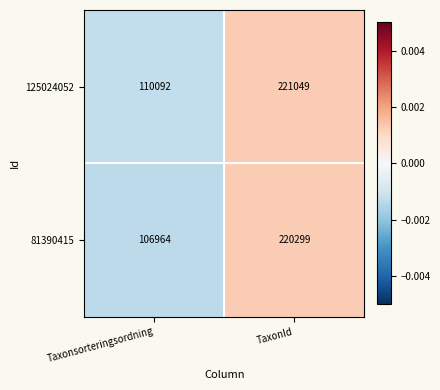

Reading right to left, list all the values displayed in this chart.

125024052: TaxonId=221049	Taxonsorteringsordning=110092
81390415: TaxonId=220299	Taxonsorteringsordning=106964